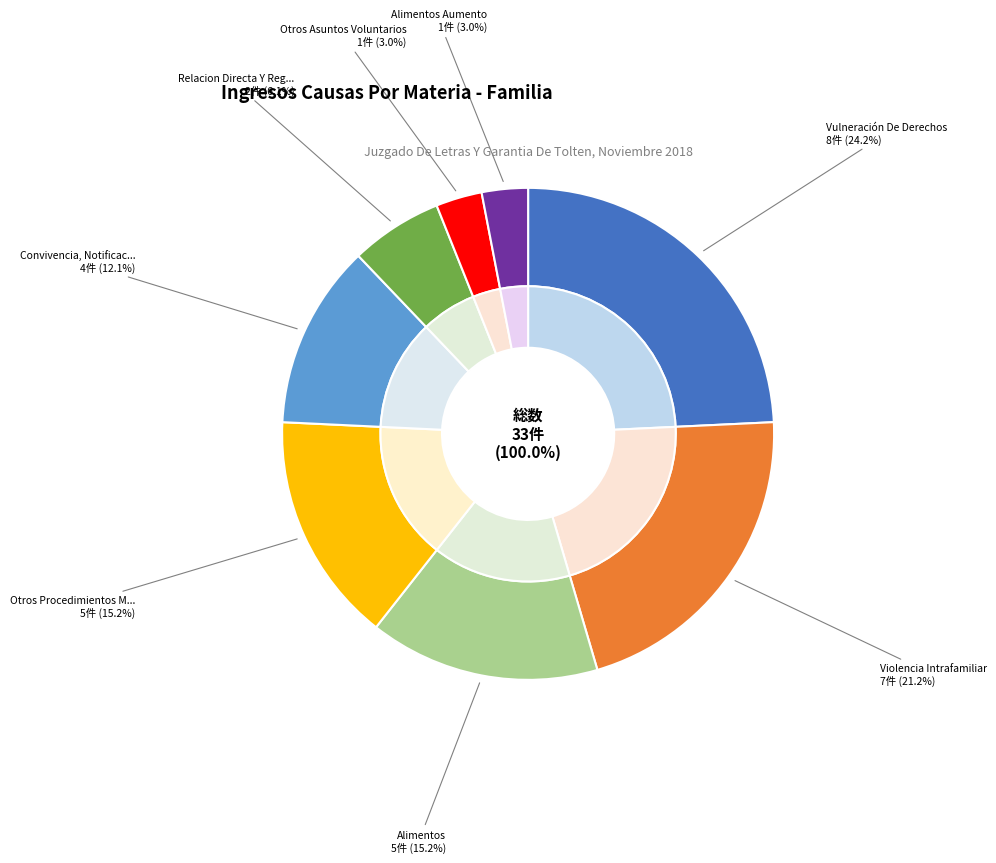

To the nearest percent, what is the combined percentage of Relacion Directa Y Regular Con El Niño and Alimentos Aumento?

9%